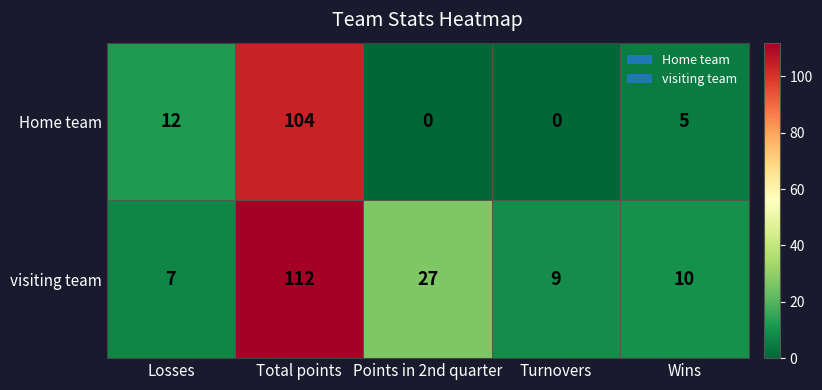

What is the difference between the maximum and minimum values in the visiting team series?

105